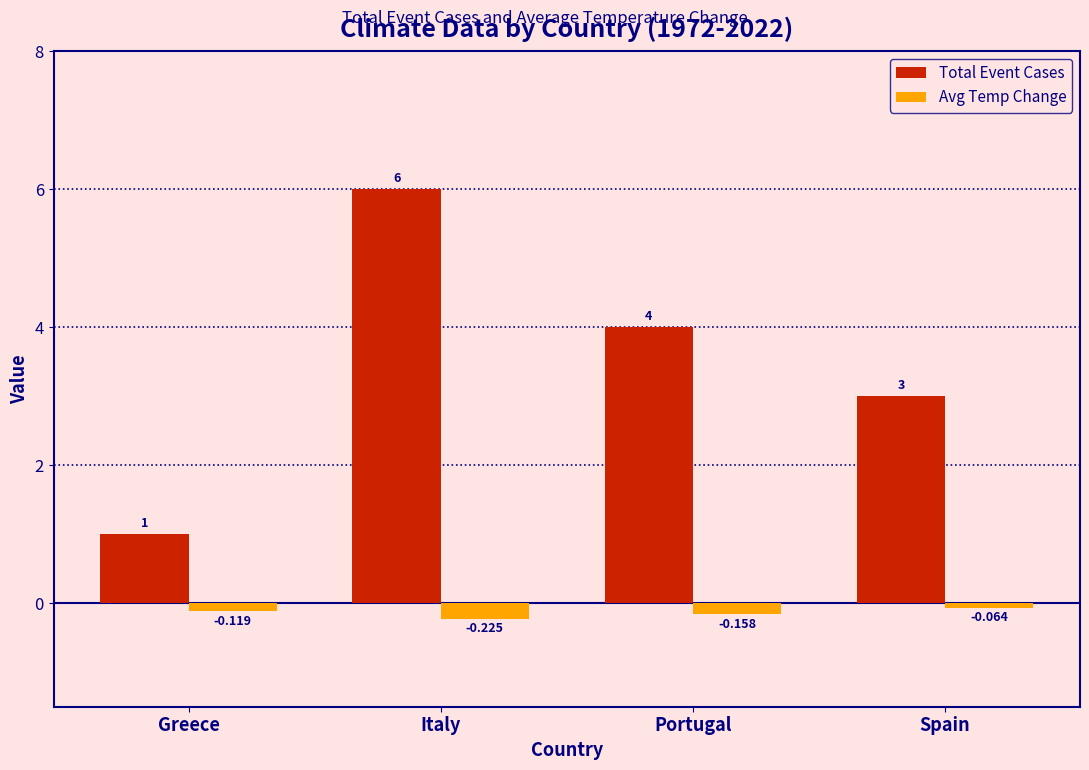

How many bars are there in total?

8